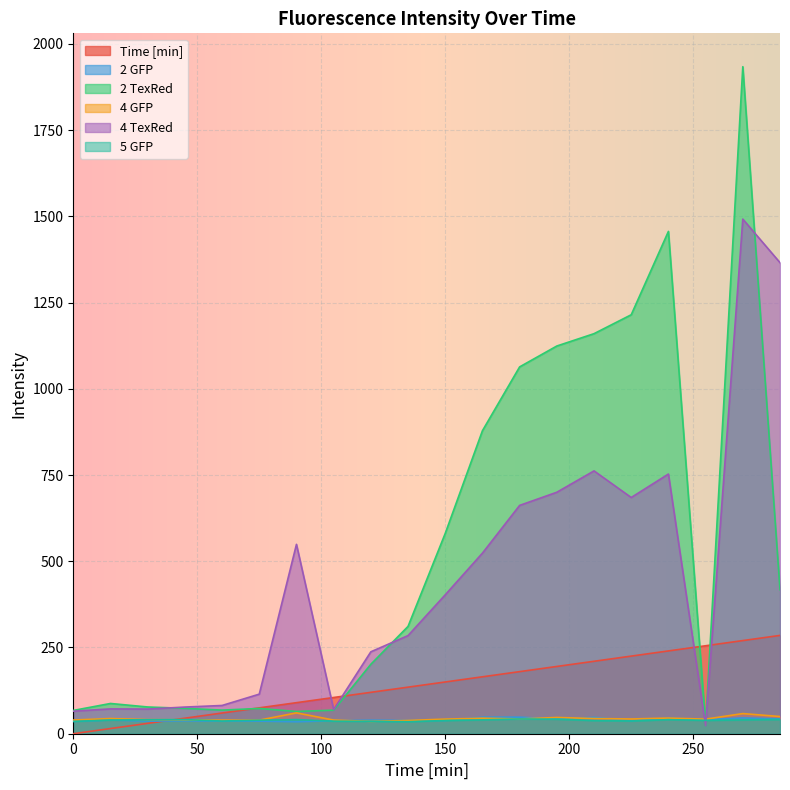

What is the value of the 4 TexRed point at the 17th from the left?

752.8